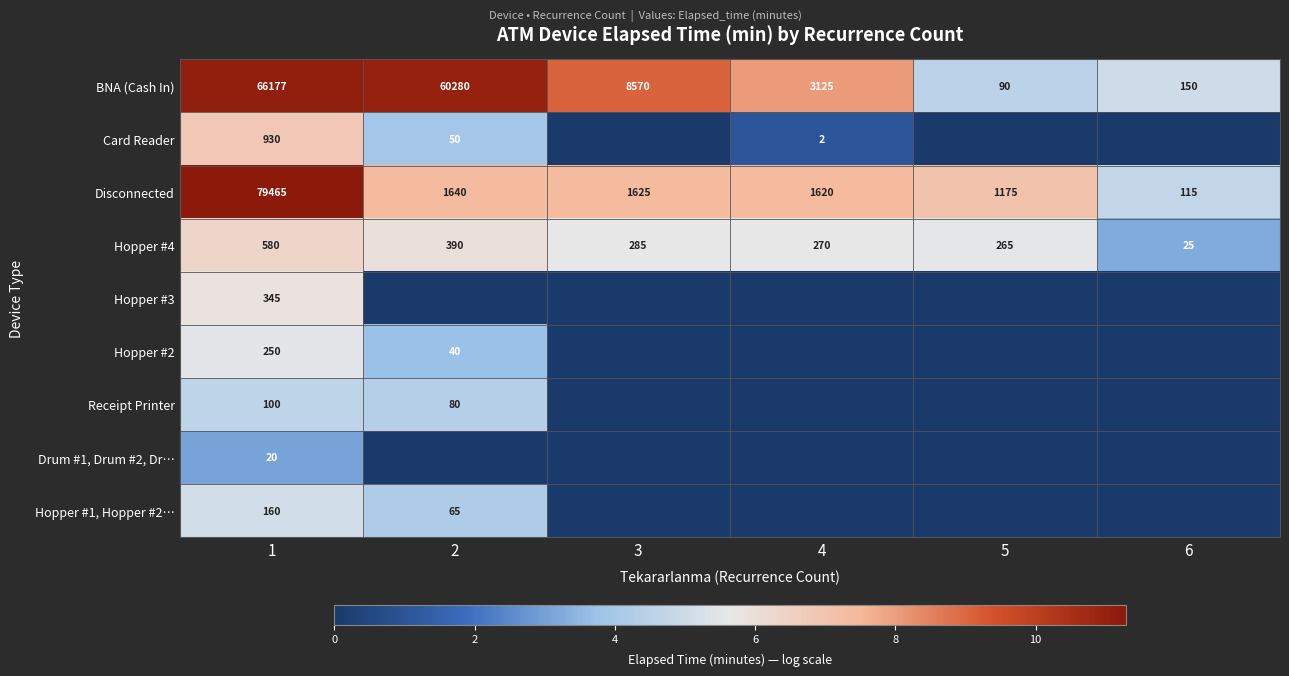

What is the total value across all series at 2?

40.6